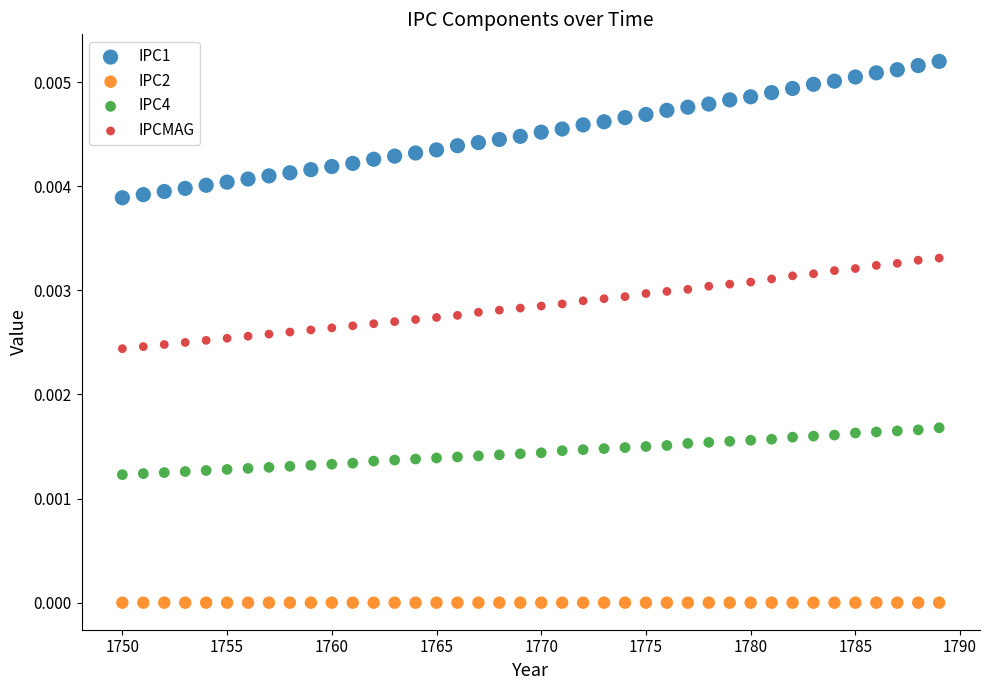

Which series contains the highest Y value?

IPC1